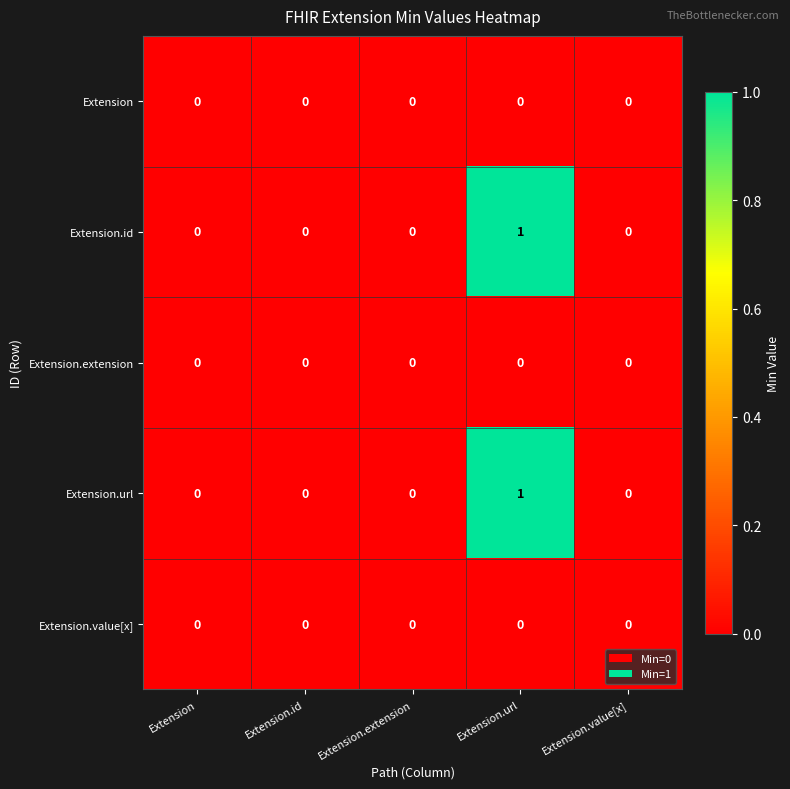

Which category has the highest value across all series?

Extension.url